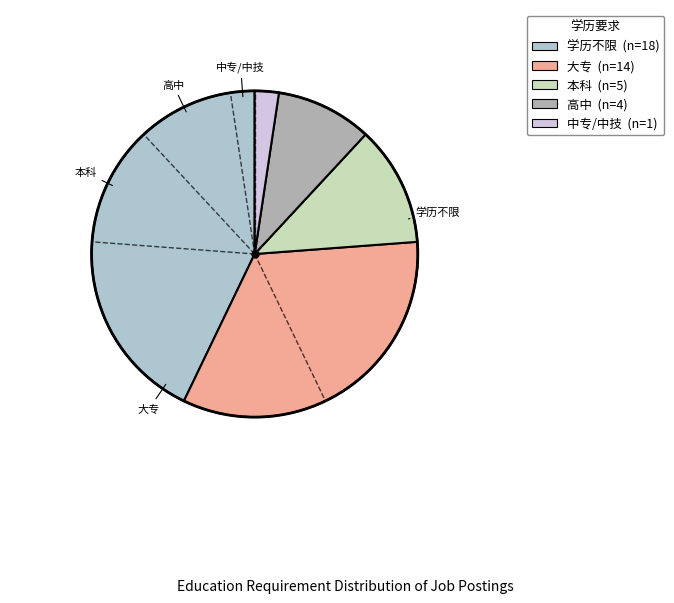

Rank the categories by value from highest to lowest.

学历不限, 大专, 本科, 高中, 中专/中技